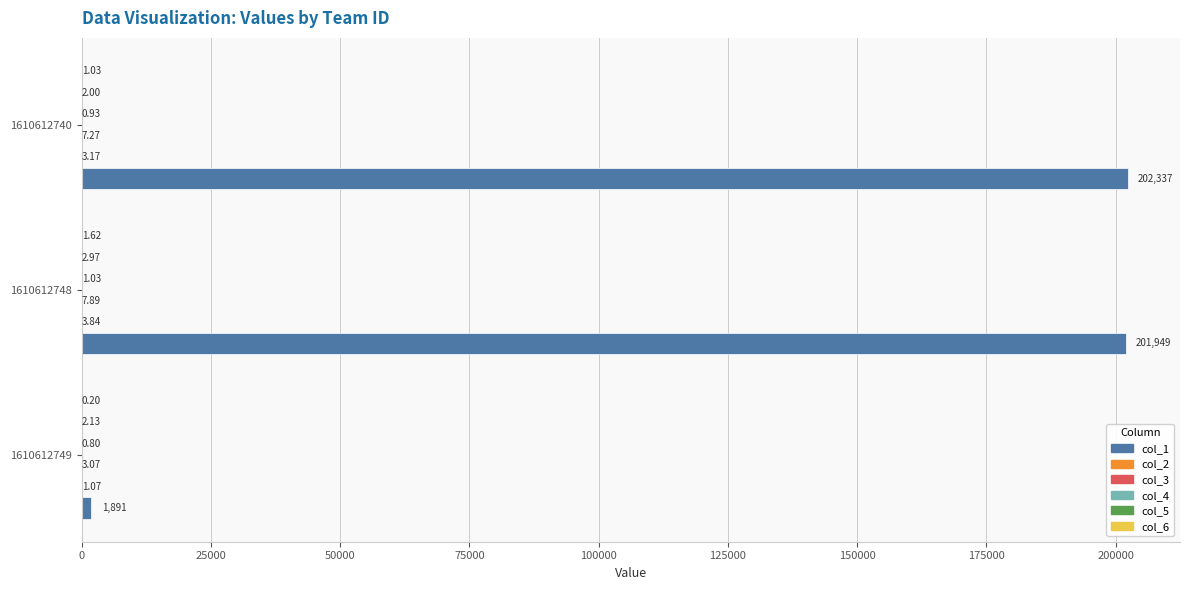

What is the sum of all col_1 values?

406177.0